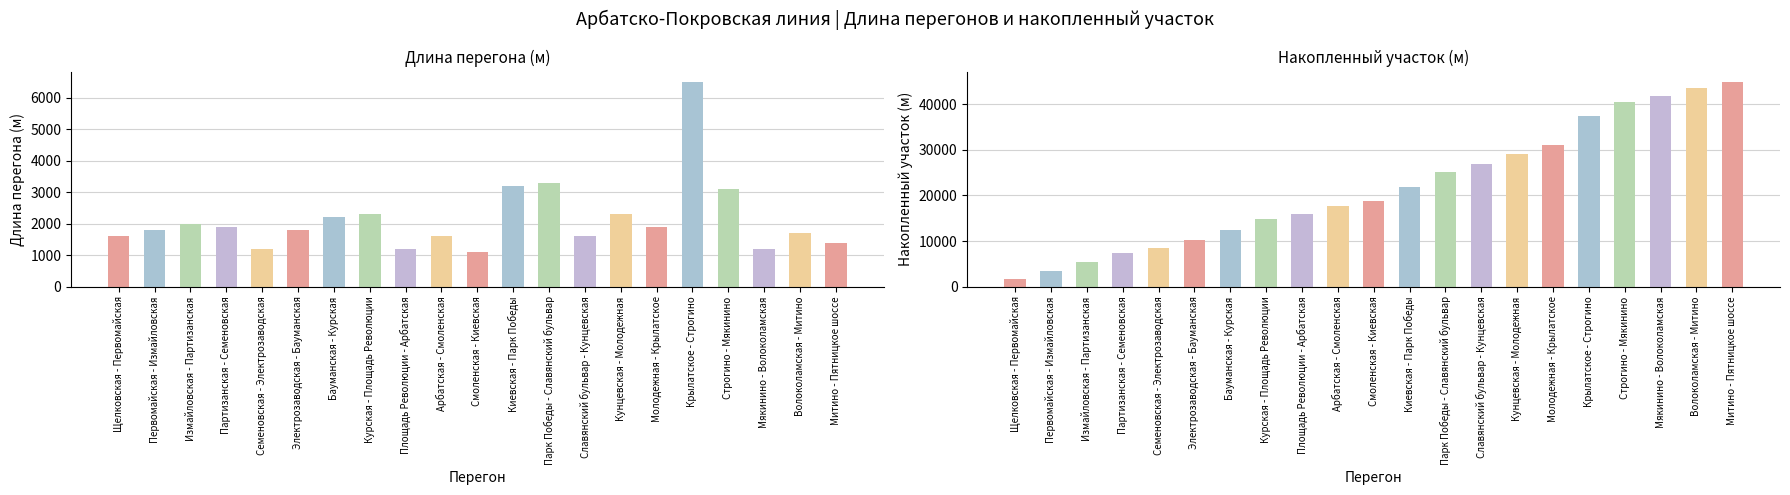

Is it true that Участок equals 2217 at Щелковская - Первомайская?

False